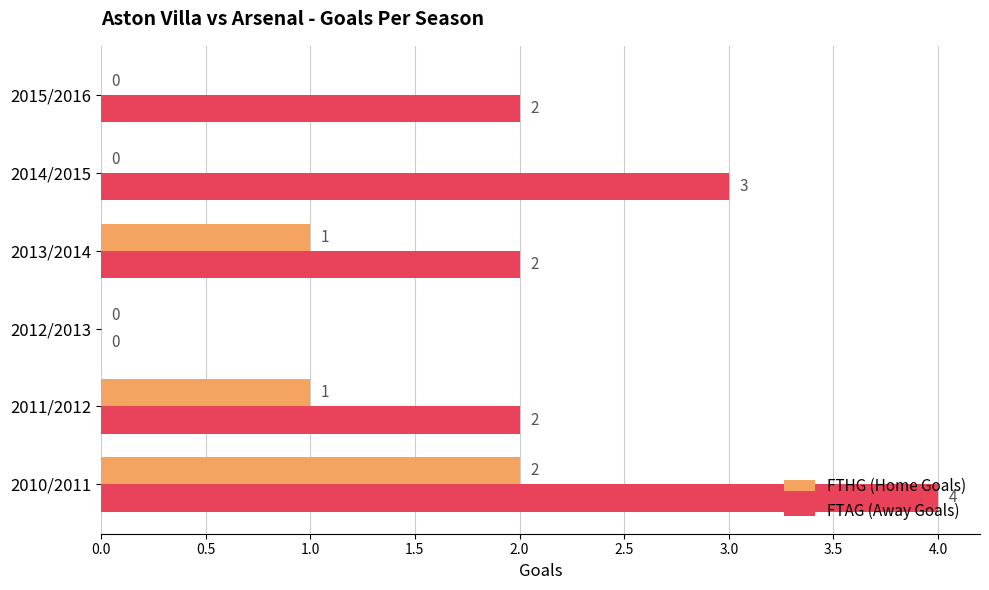

What is the sum of all FTAG (Away Goals) values?

13